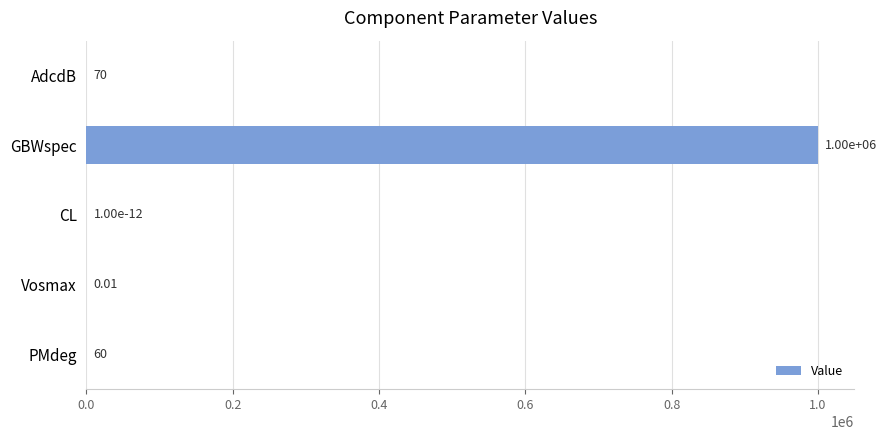

What is the change in value from GBWspec to PMdeg?

-999940.0